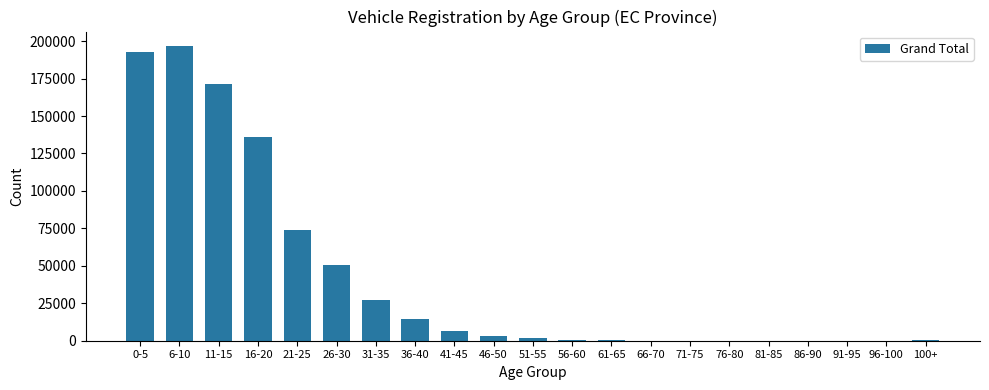

How many categories are shown in the chart?

21